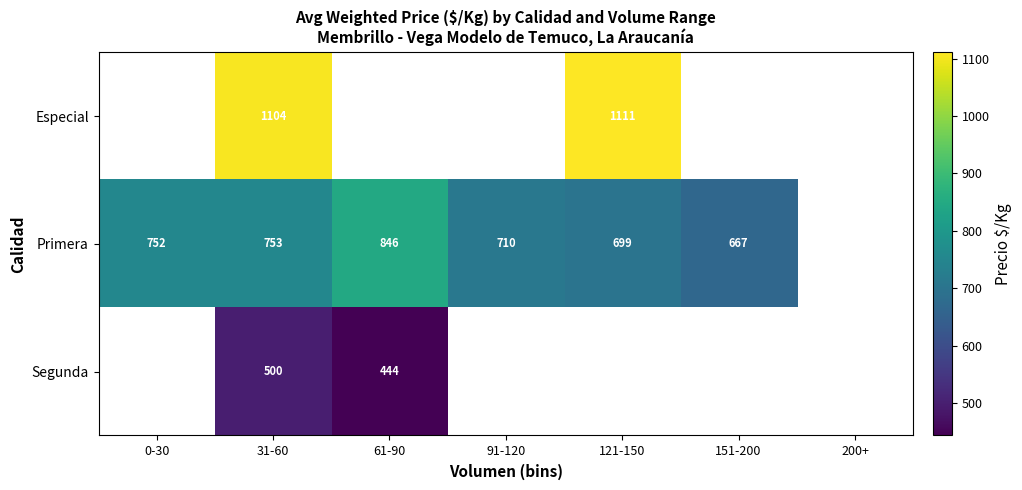

How many series are shown in this chart?

3